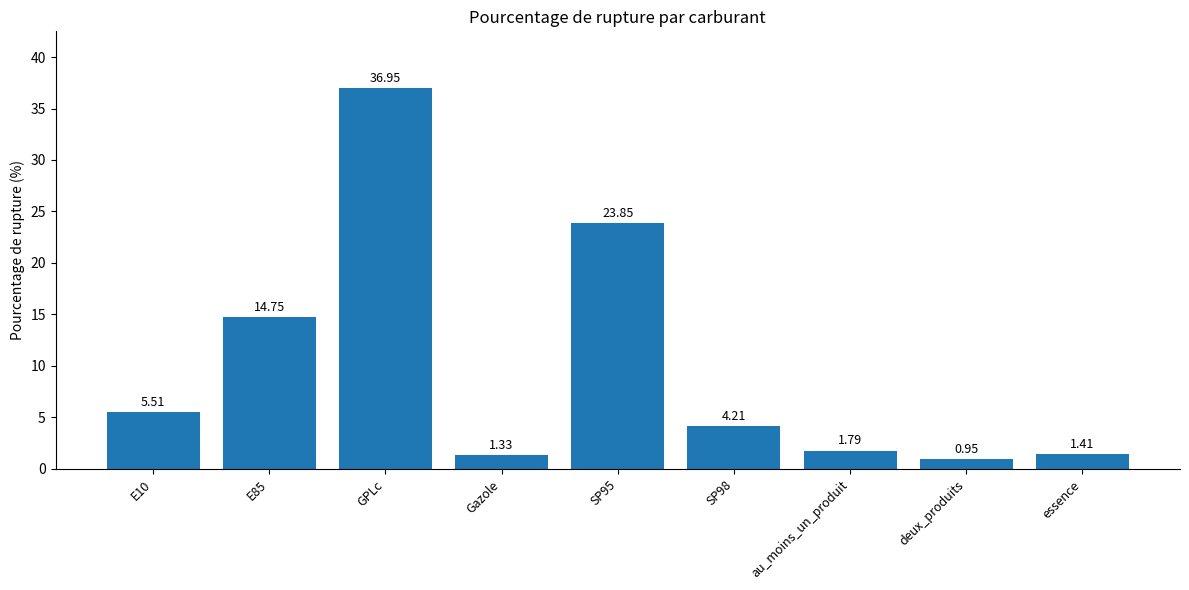

What is the difference between the maximum and minimum values?

36.0